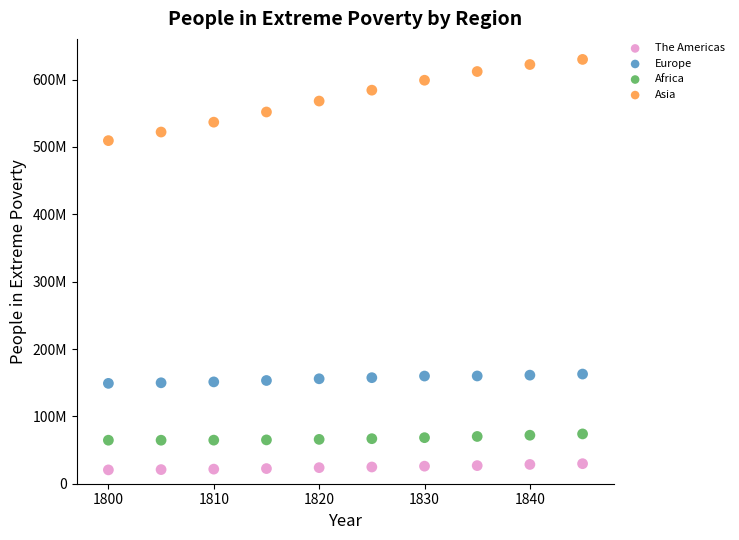

Which series contains the lowest Y value?

The Americas